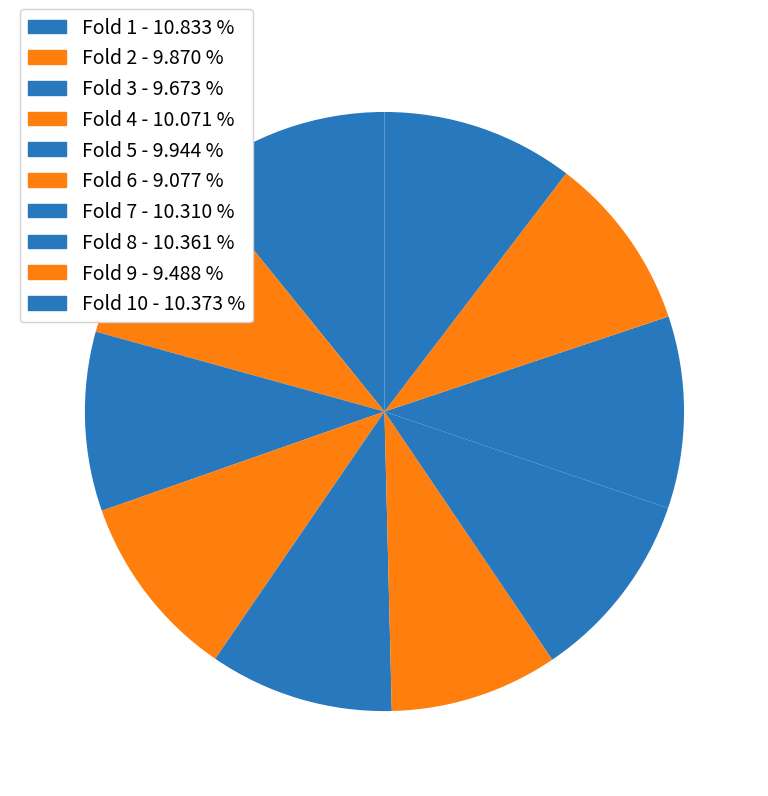

Rank the categories by value from highest to lowest.

Fold 1, Fold 10, Fold 8, Fold 7, Fold 4, Fold 5, Fold 2, Fold 3, Fold 9, Fold 6